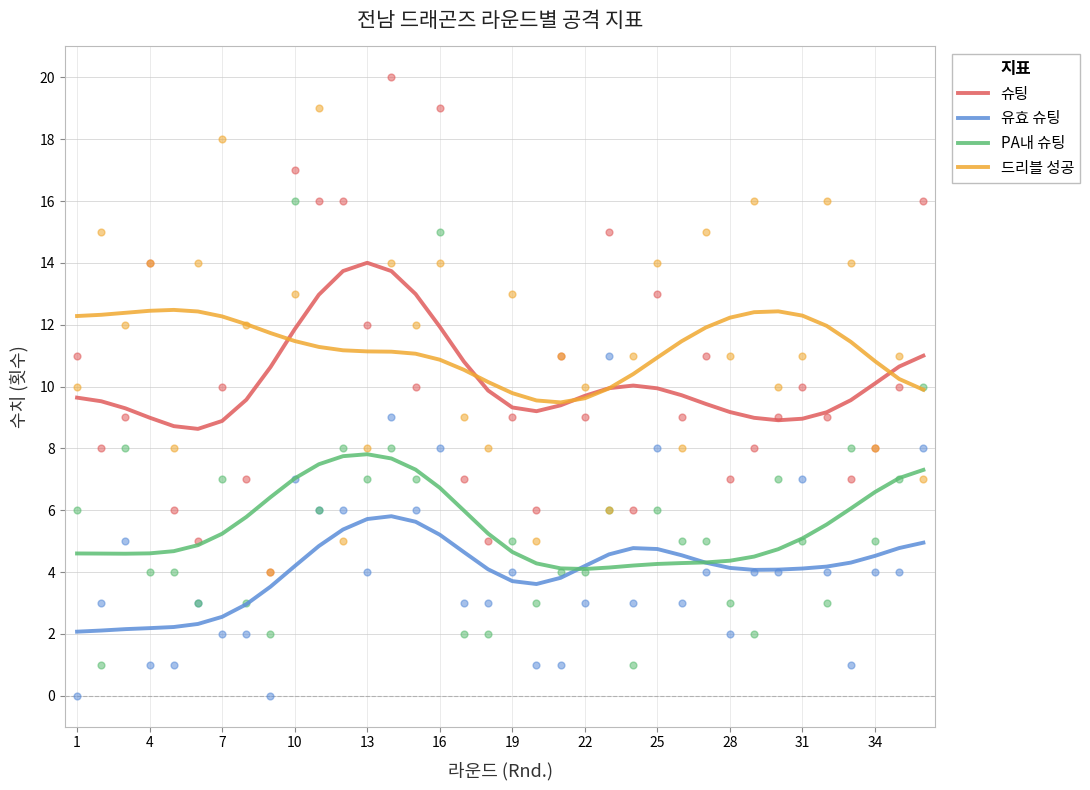

What are all the series names shown in the legend?

슈팅, 유효 슈팅, PA내 슈팅, 드리블 성공